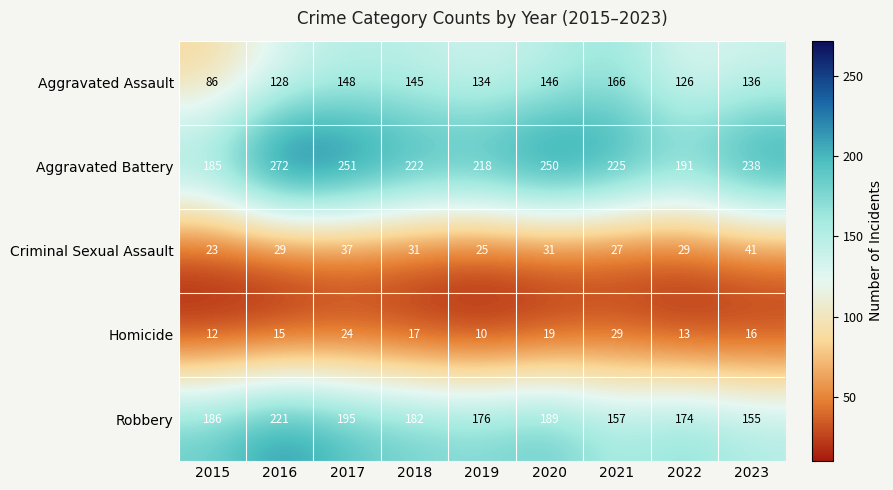

What is the difference between the maximum and minimum values in the Robbery series?

66